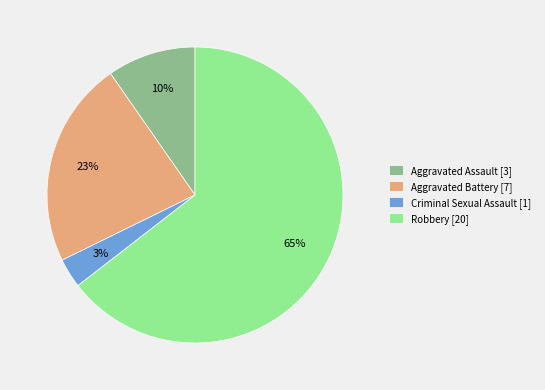

How many segments does this pie chart have?

4